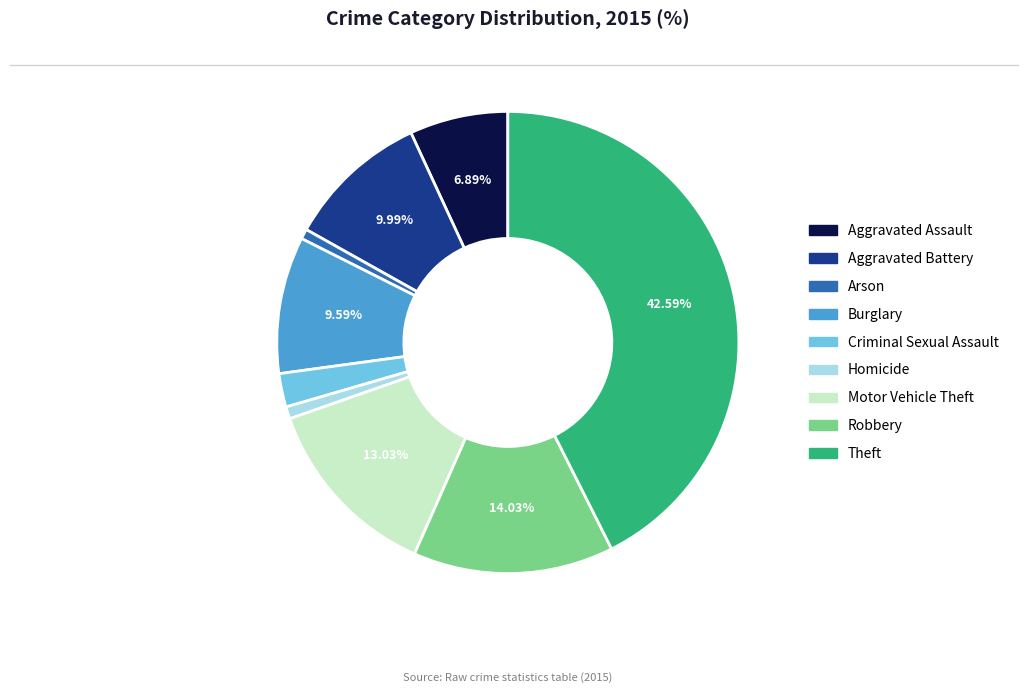

Do Criminal Sexual Assault and Theft together represent more than half of the pie?

No